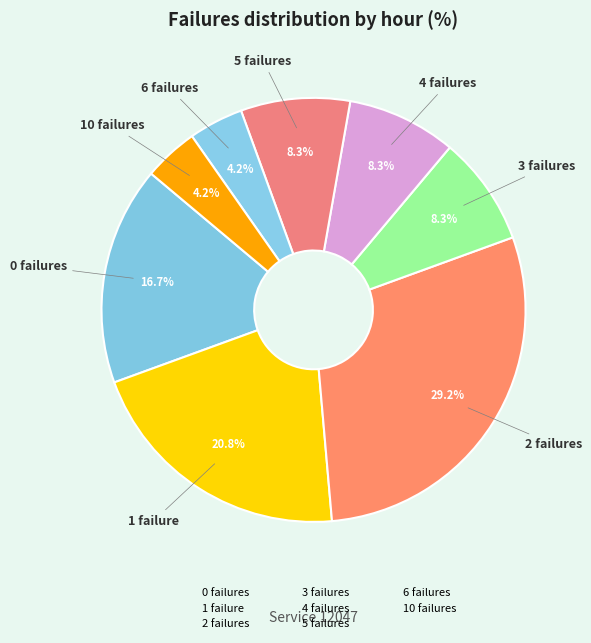

Count the number of slices in the pie.

8